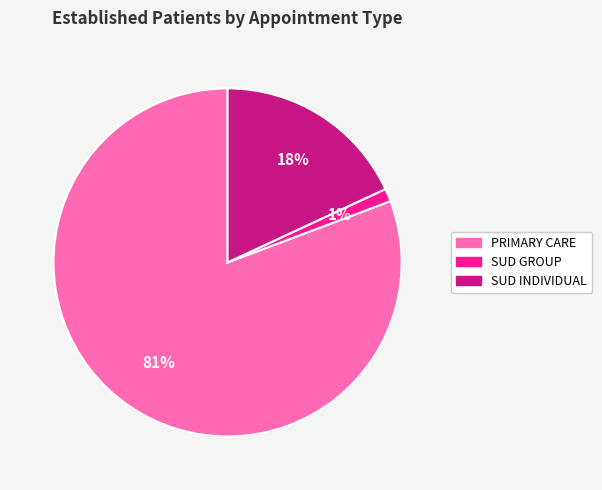

Is it true that PRIMARY CARE is 81% of the pie?

True